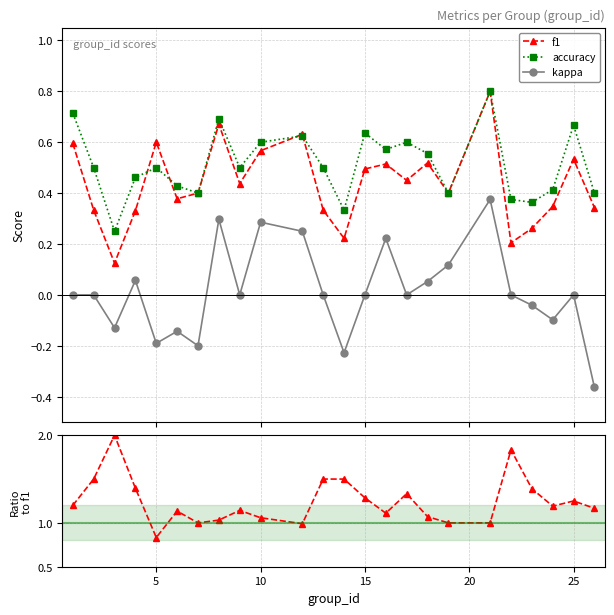

How many interior local valleys does the kappa series have?

7